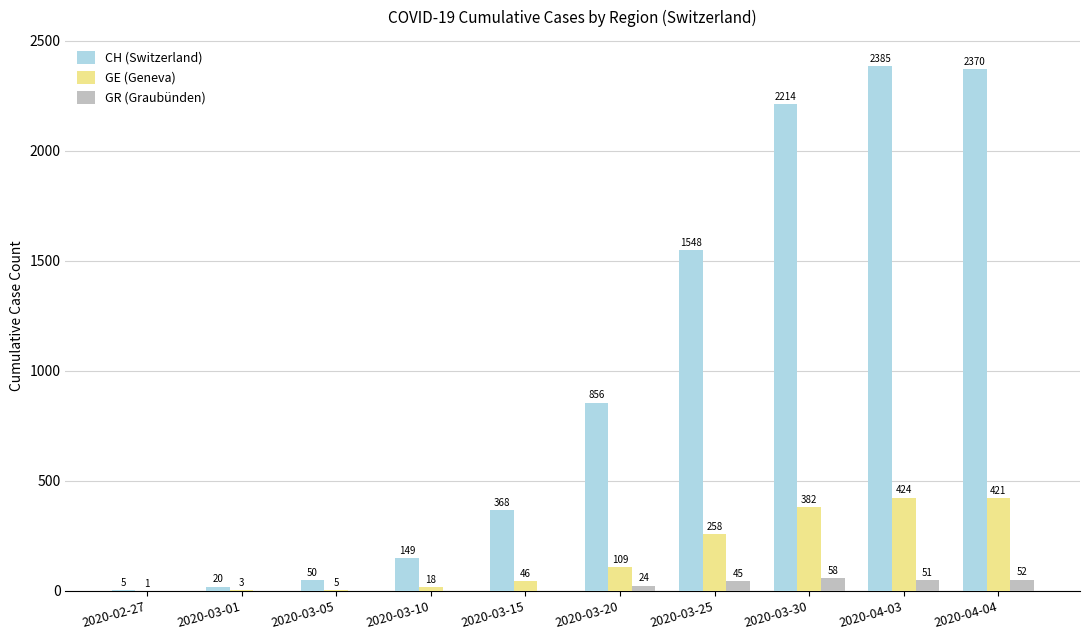

Between 2020-03-10 and 2020-04-03, which series saw the biggest shift?

CH (Switzerland)